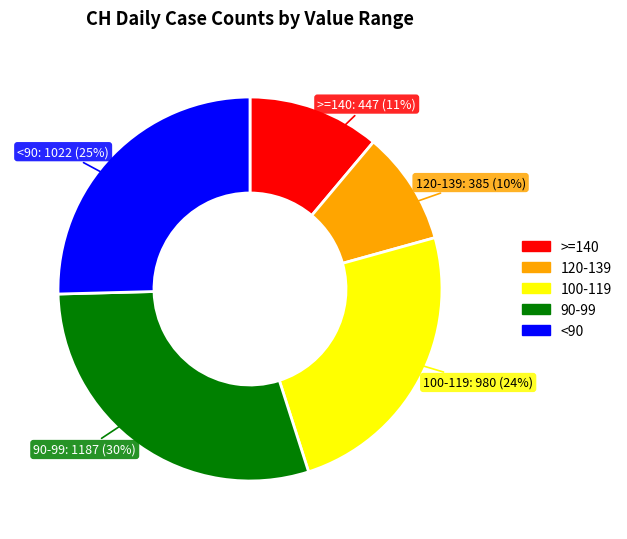

Is there a majority slice in this chart?

No